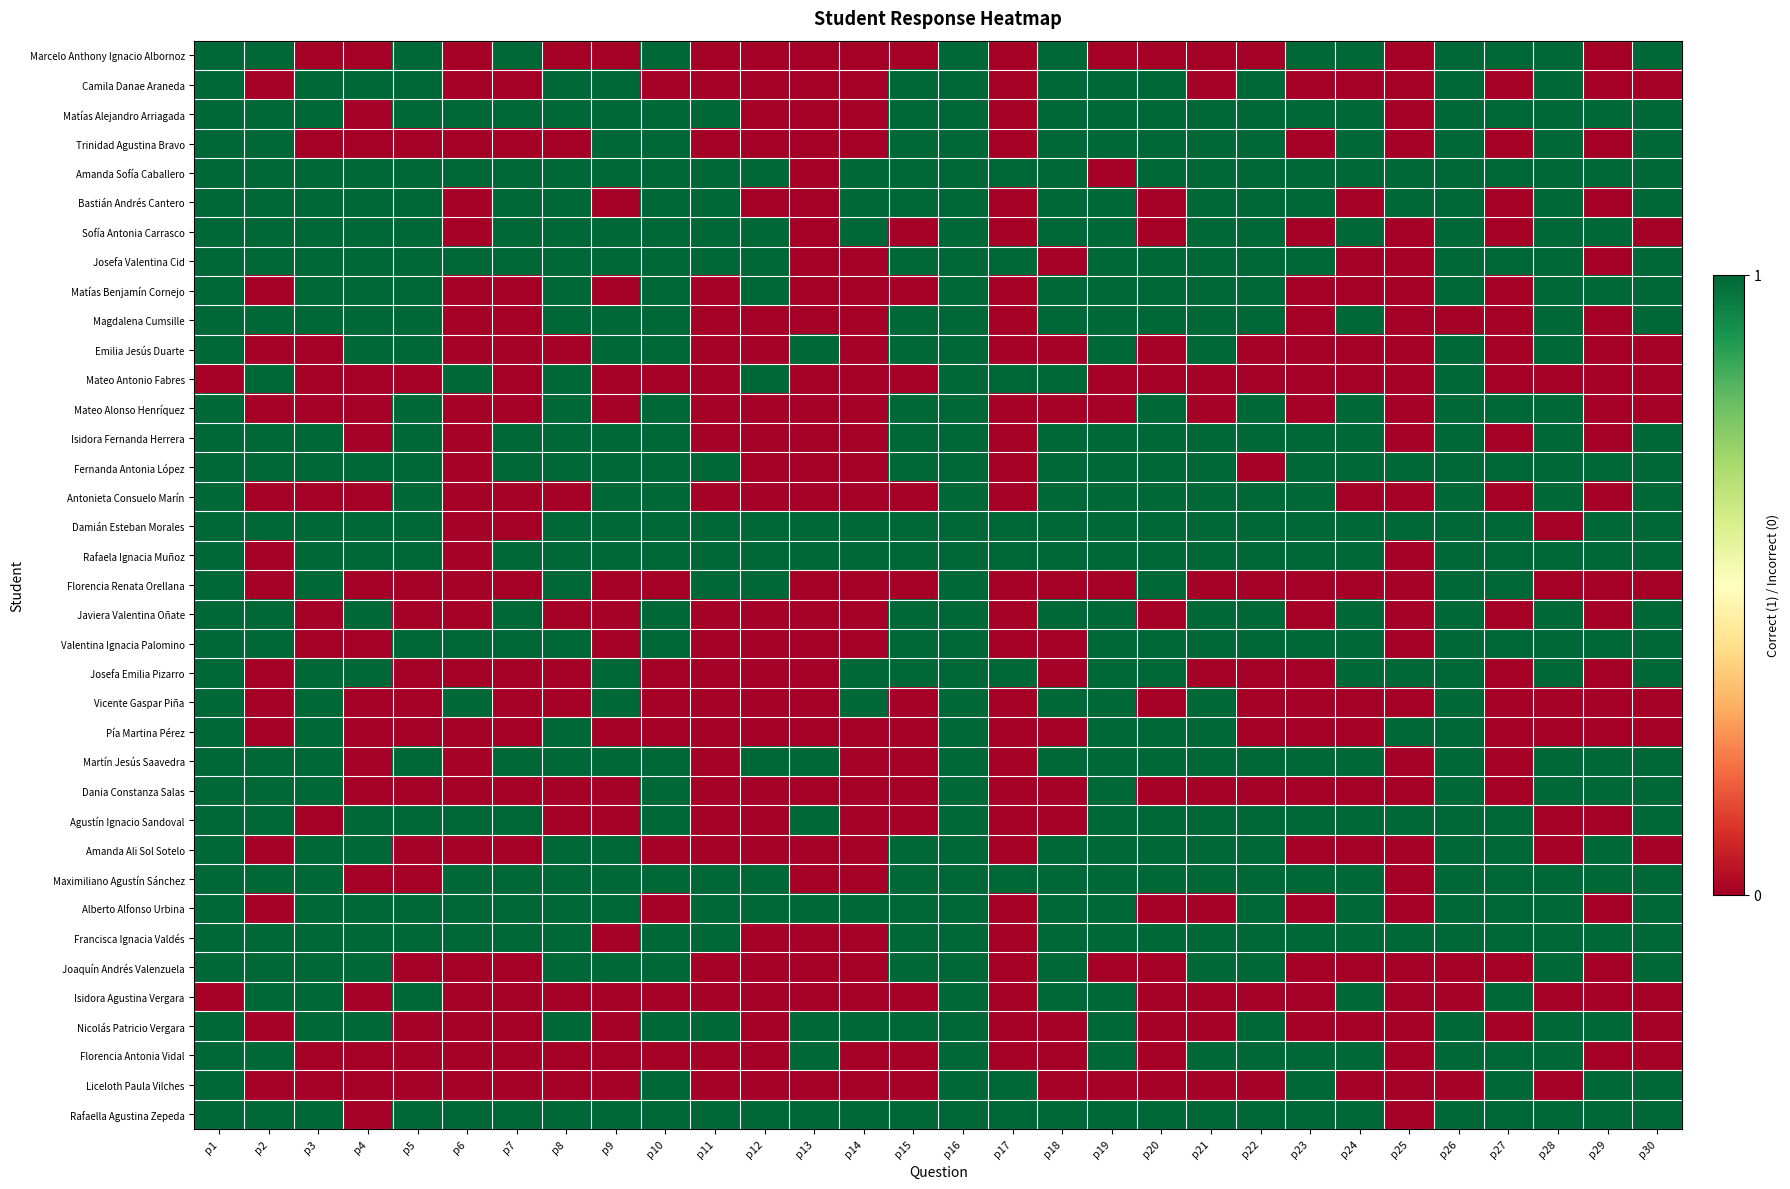

Count the number of categories in the chart.

30